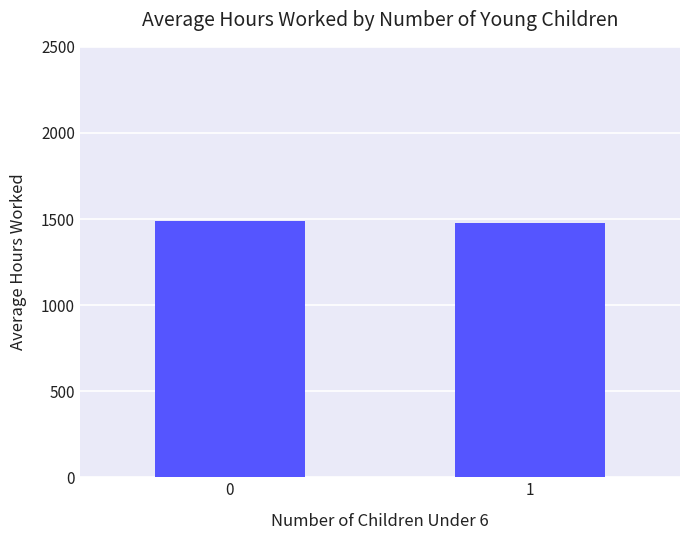

True or false: the data shows 2105.8 at 0.

False